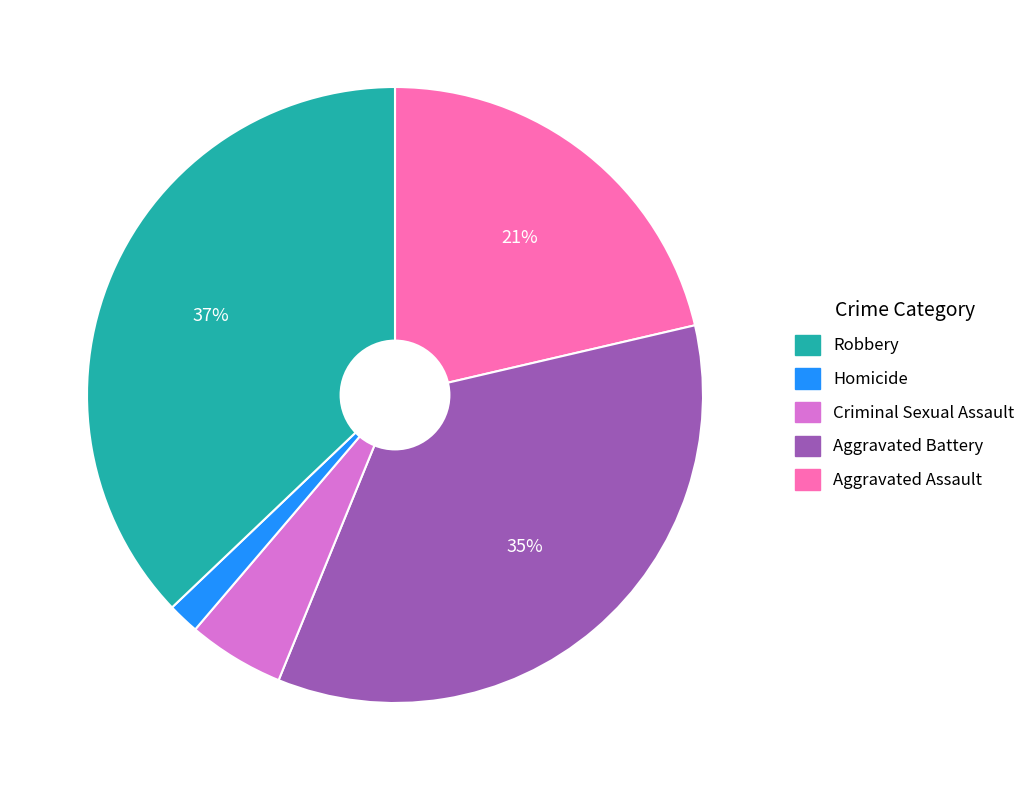

To the nearest percent, what is the difference between the largest and smallest slice percentages?

35%